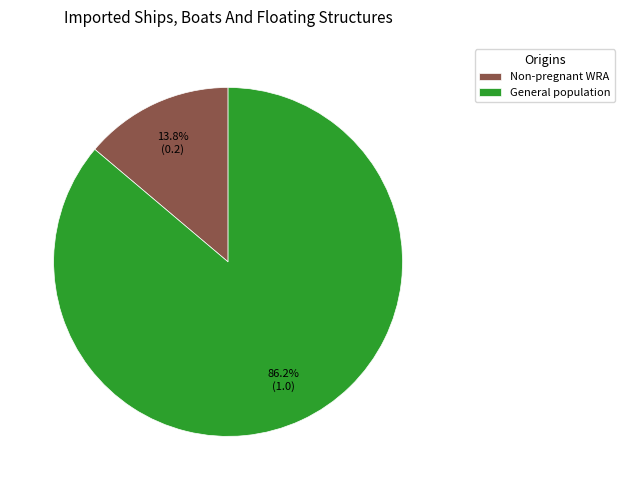

Rank the categories by value from highest to lowest.

General population, Non-pregnant WRA